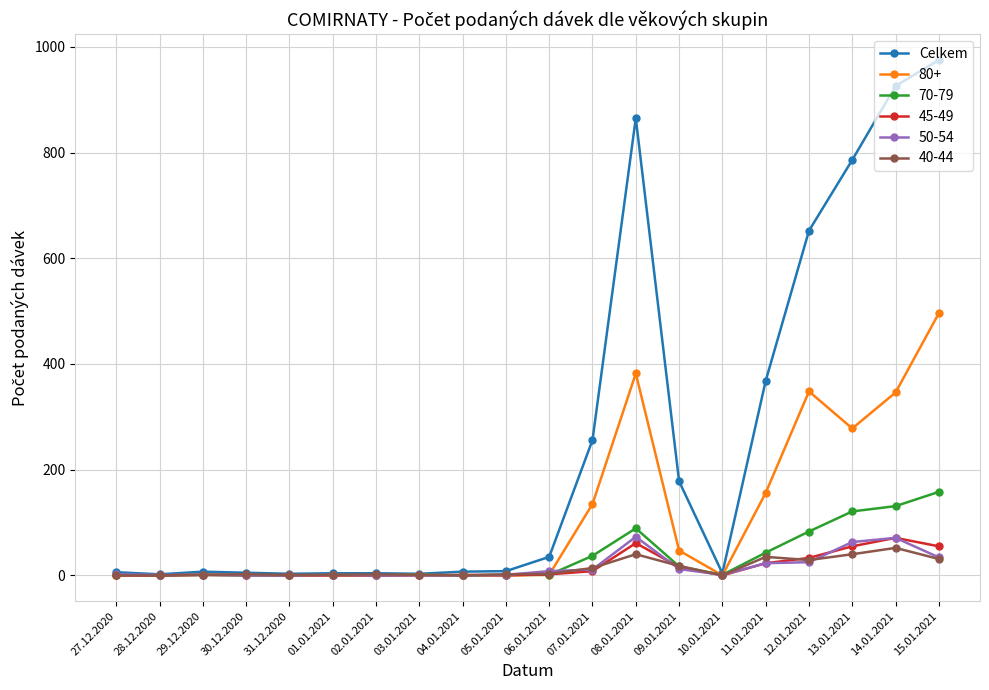

Which series has the widest spread of values?

Celkem